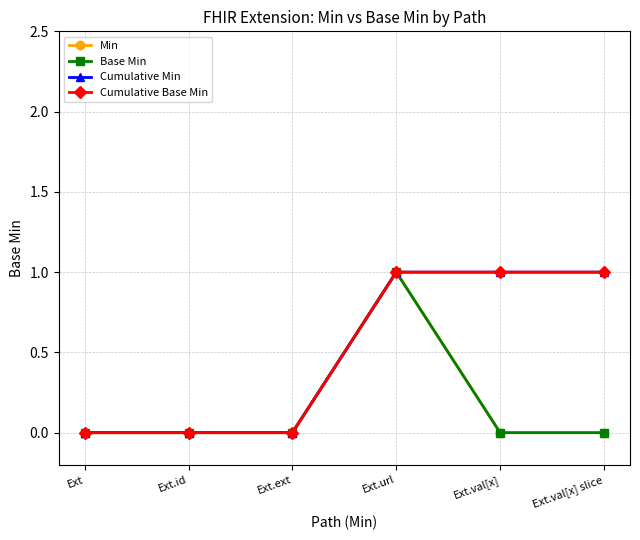

Is this an area chart (filled region under the line)?

No